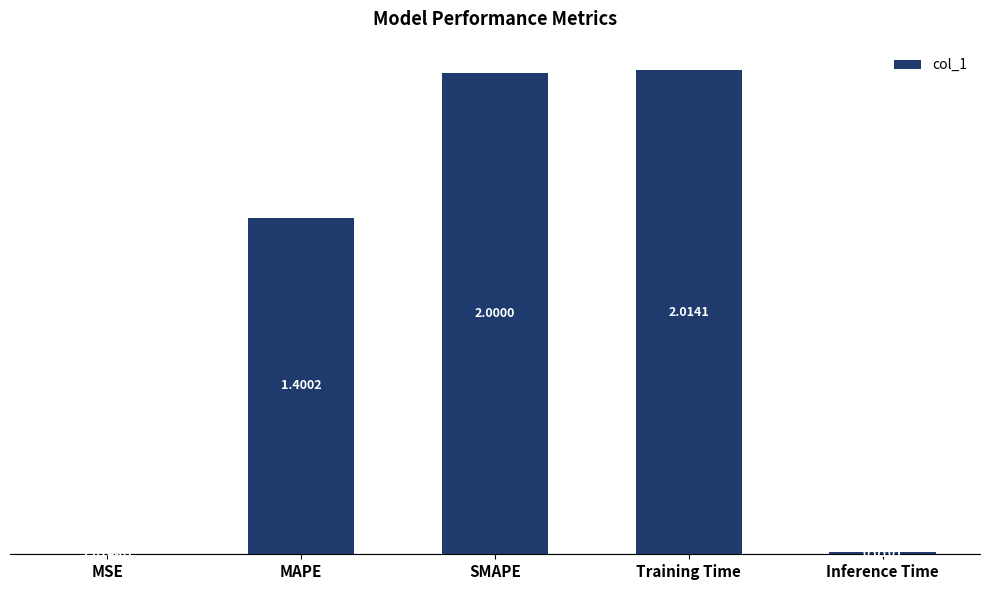

At which label does the data first exceed 1?

MAPE